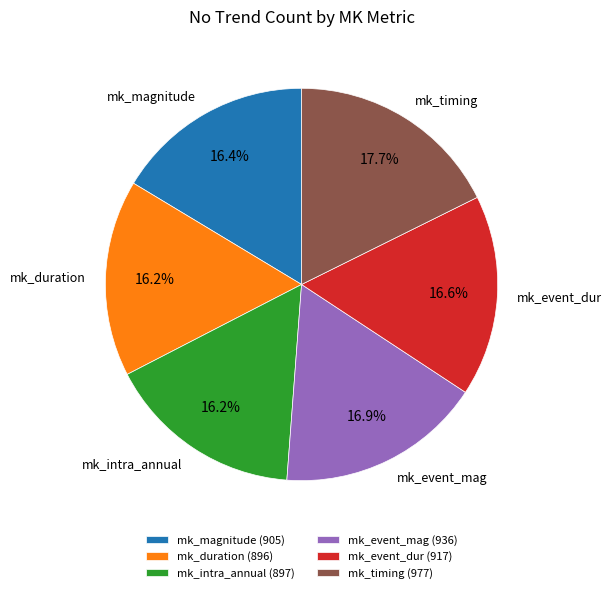

Approximately how many times larger is the value at mk_event_dur compared to mk_duration?

1.0